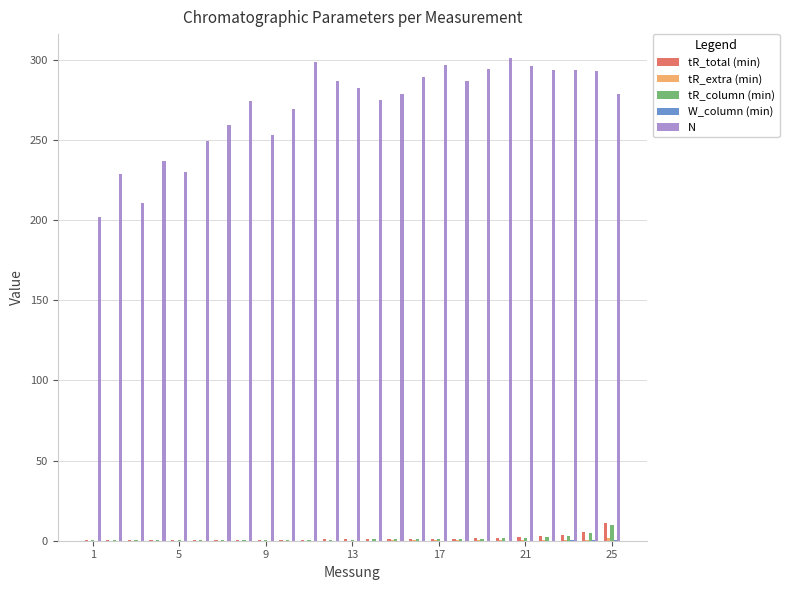

What is the sum of all tR_column (min) values?

36.1